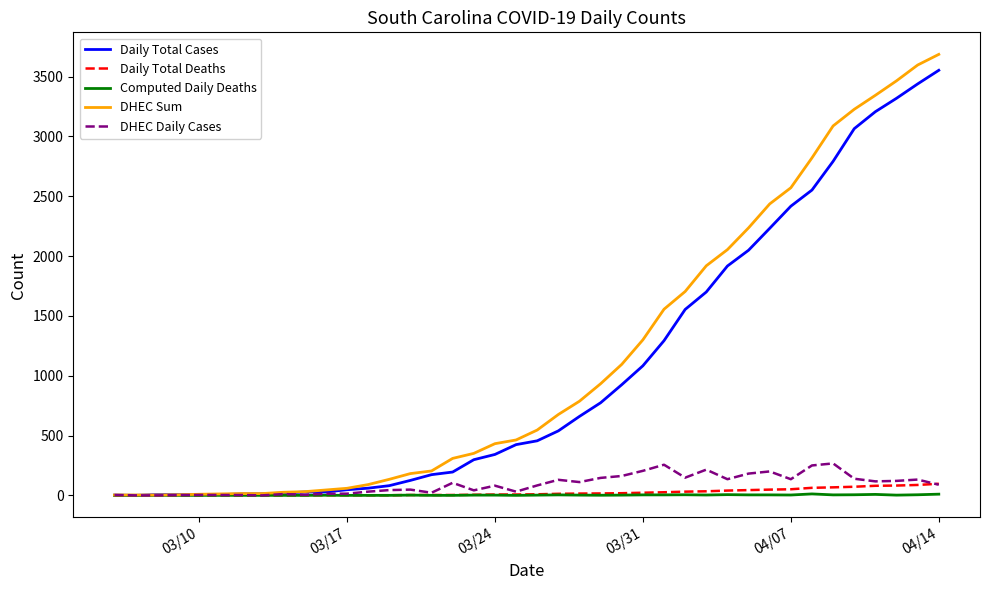

What is the maximum value shown in the chart?

3686